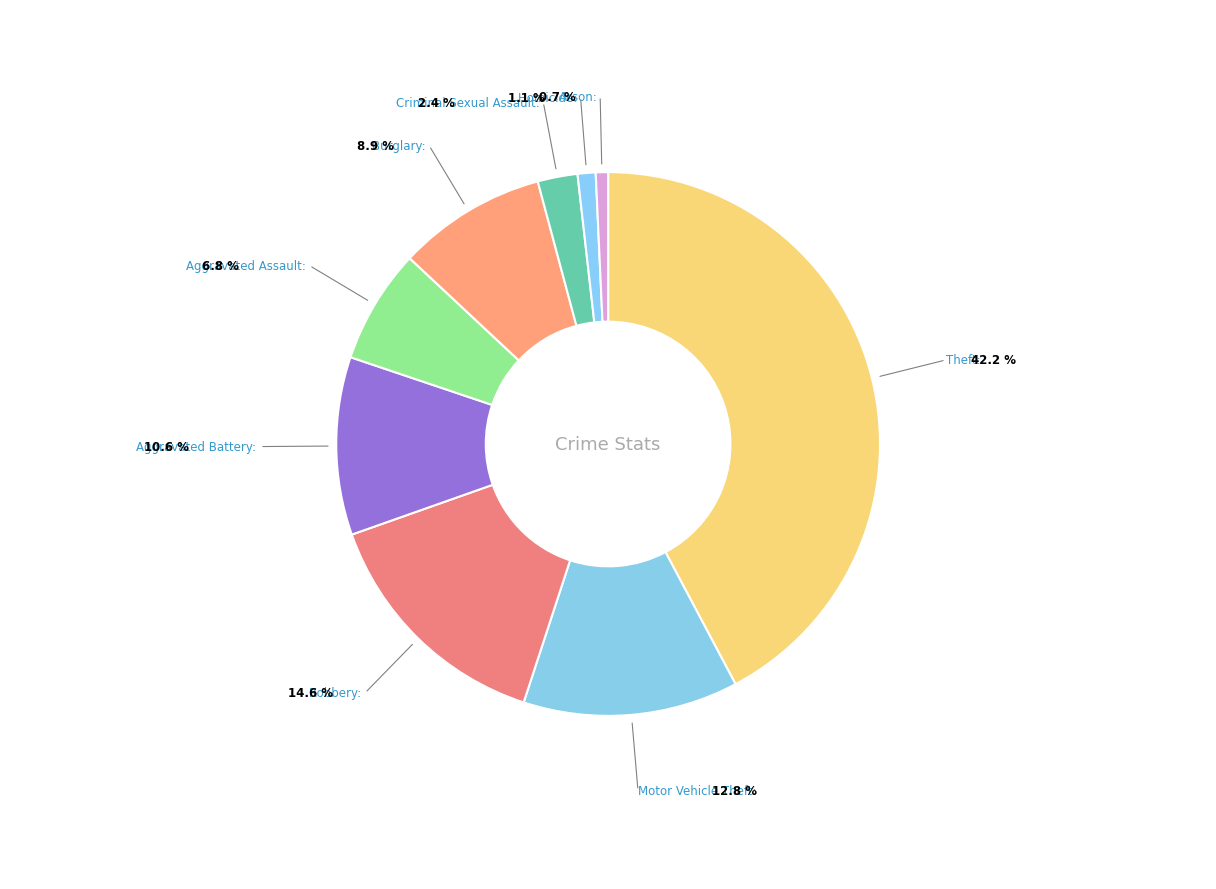

To the nearest percent, what portion does Aggravated Assault represent?

7%